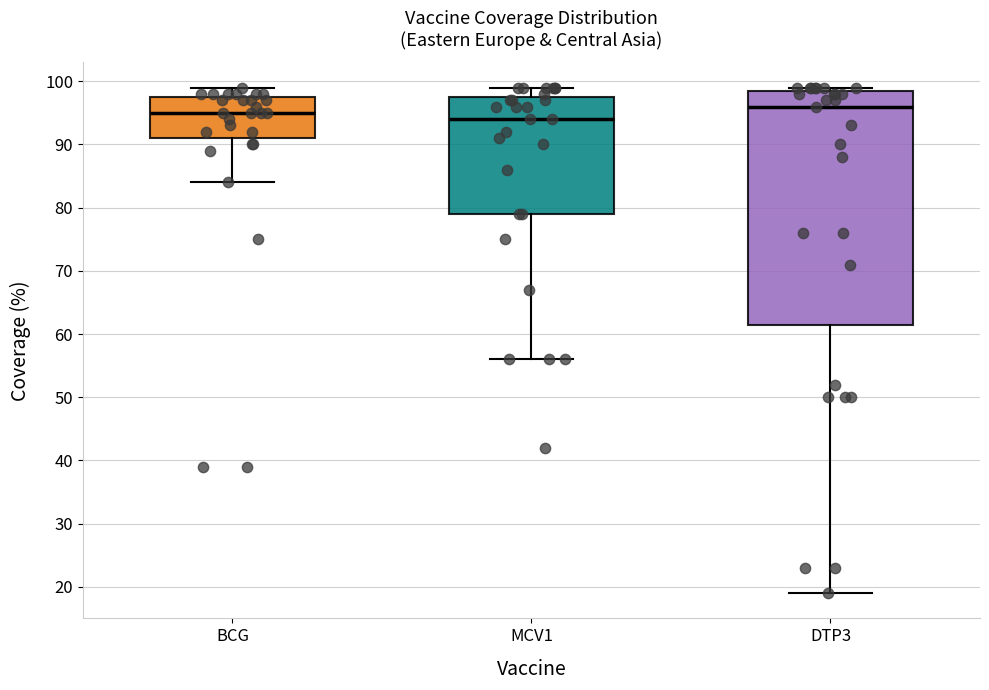

Reading left to right, read every box against the y-axis: the position of its median line, the range the box covers, and the ends of its whiskers. The values are not printed on the chart, so give them approximately, as read against the axis.

BCG: median 95, box 91 to 98, whiskers 84 to 99
MCV1: median 94, box 79 to 98, whiskers 56 to 99
DTP3: median 96, box 62 to 99, whiskers 19 to 99 (just above the box's upper edge)